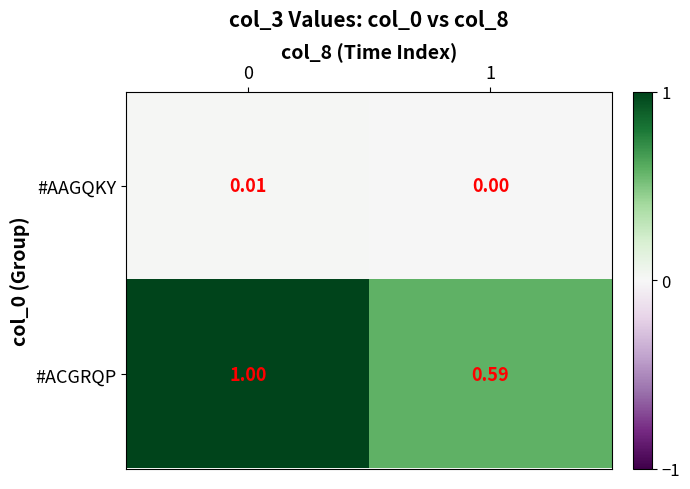

Which series has the widest spread of values?

#ACGRQP